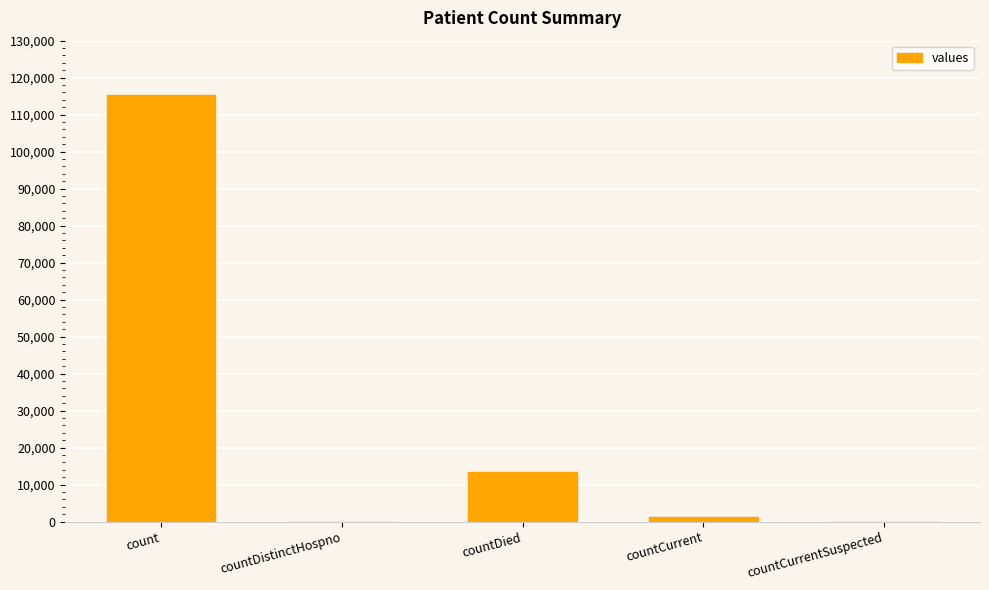

Are the bars horizontal?

No